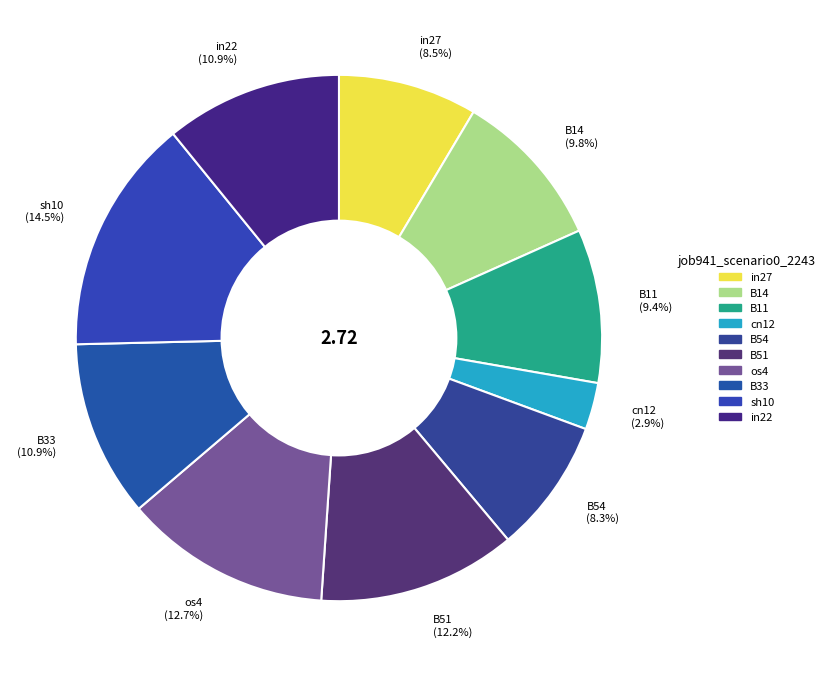

Is there any slice that represents more than half of the pie?

No